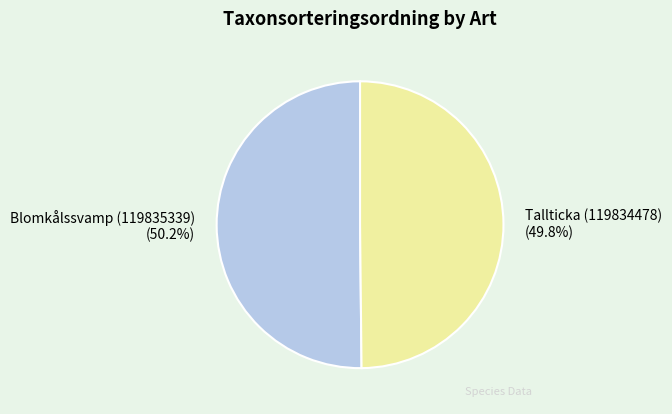

True or false: Tallticka (119834478) accounts for 50% of the total.

True